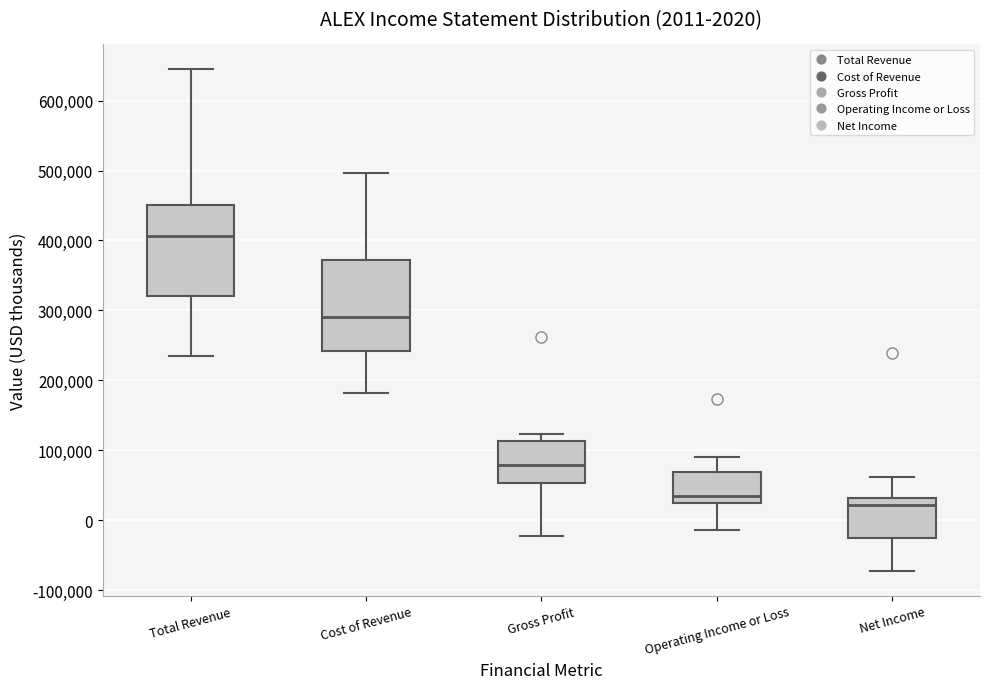

Which box's median line is the lowest?

Net Income